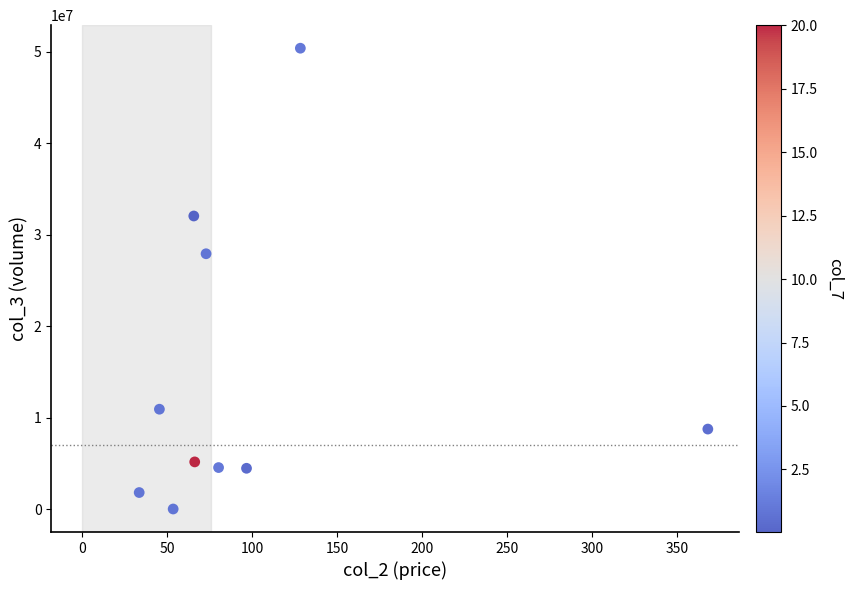

What Y value in the scatter plot is closest to 25208650?

27926800